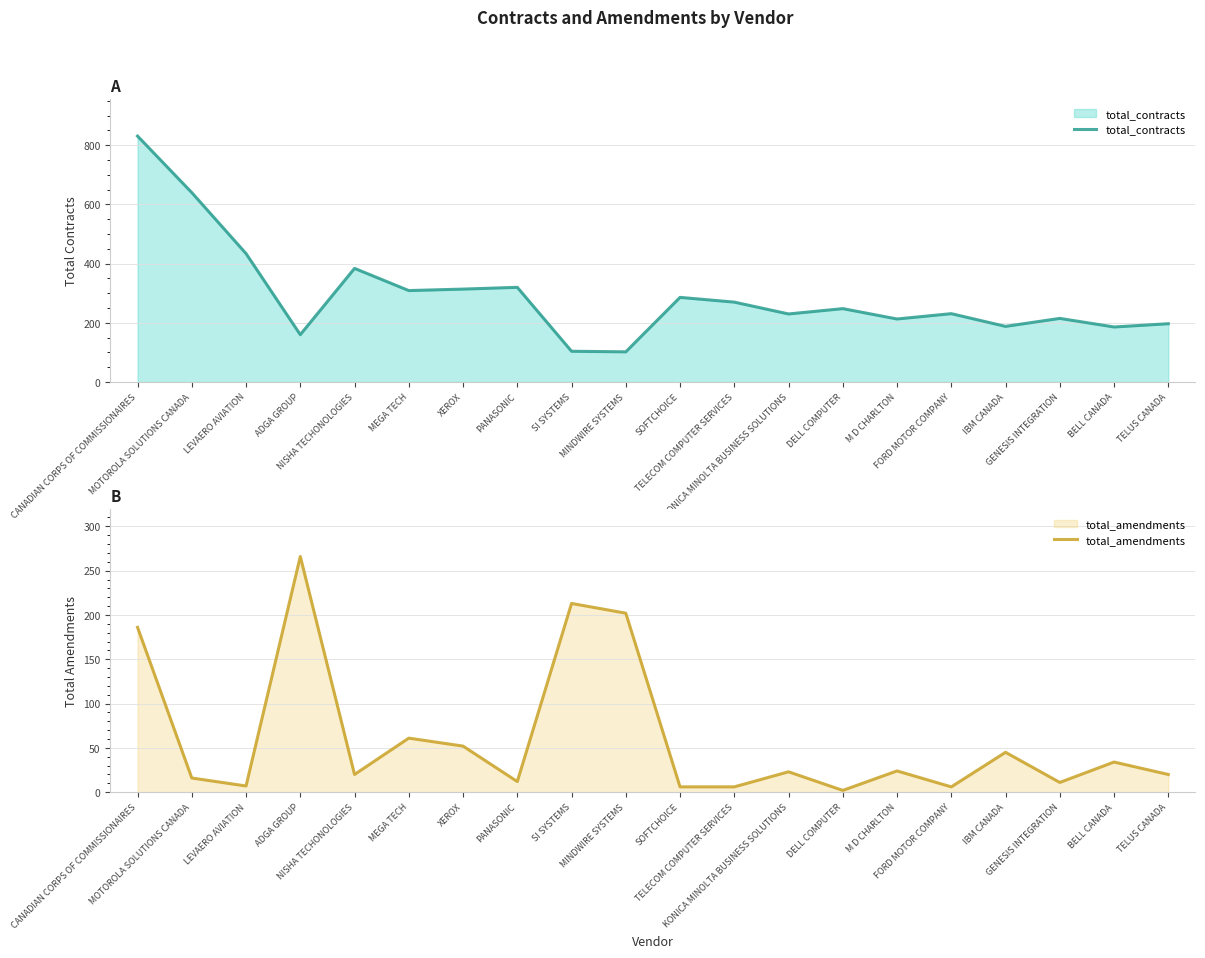

The value of total_amendments at TELUS CANADA is 26. True or false?

False